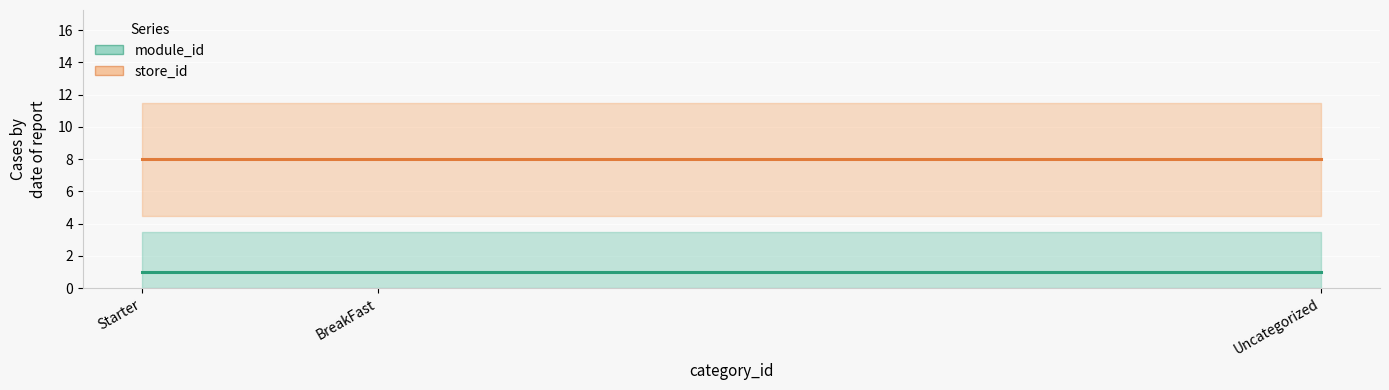

What is the difference between the highest and lowest values at Uncategorized?

7